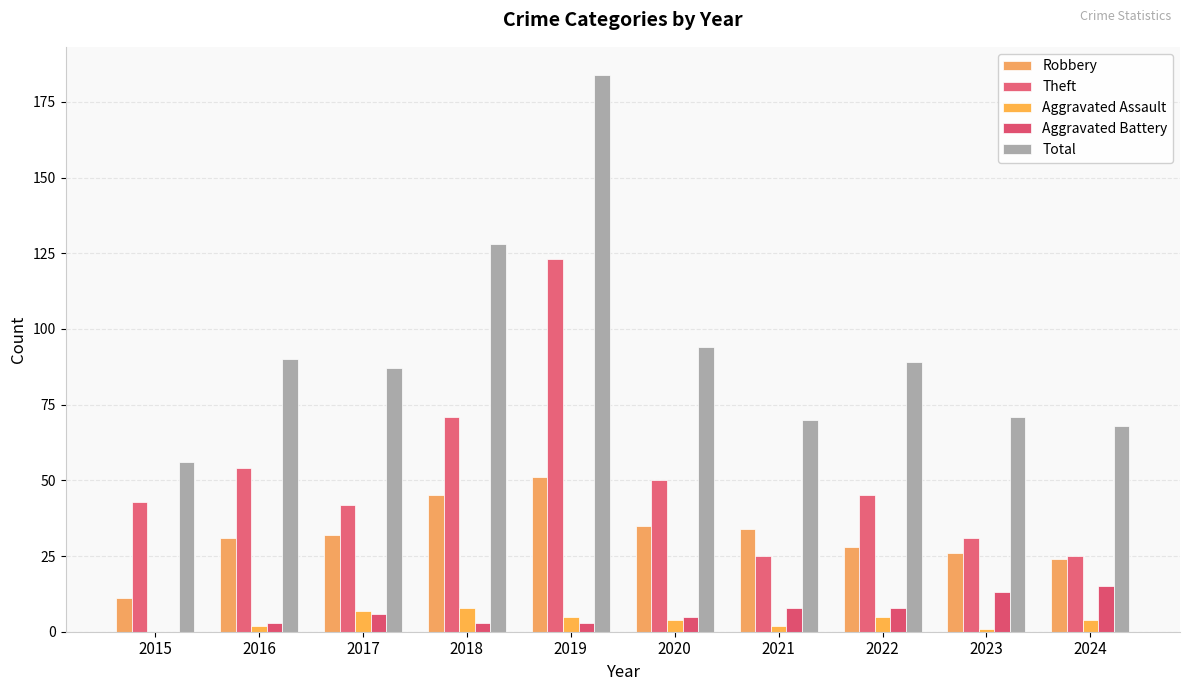

Between 2019 and 2015, which is larger?

2019